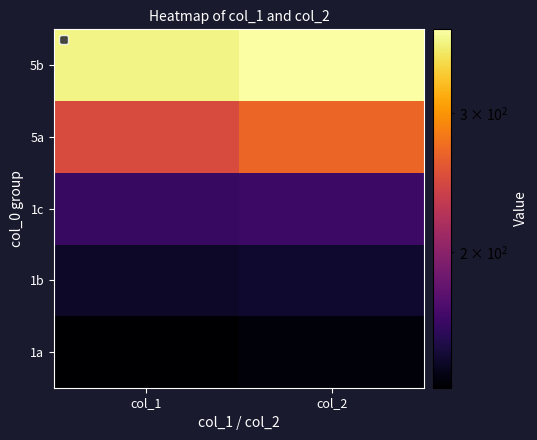

What is the minimum value shown in the chart?

134.7